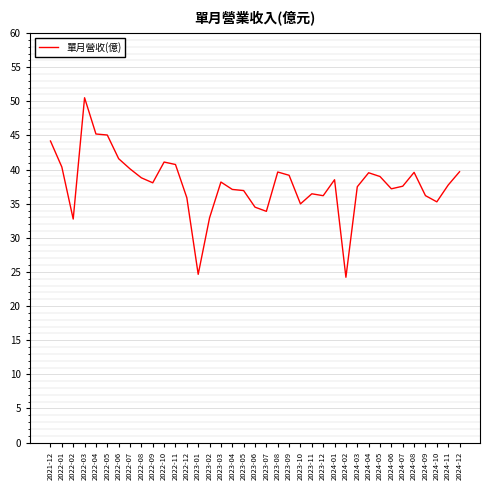

What position from the right is 2023-06?

19